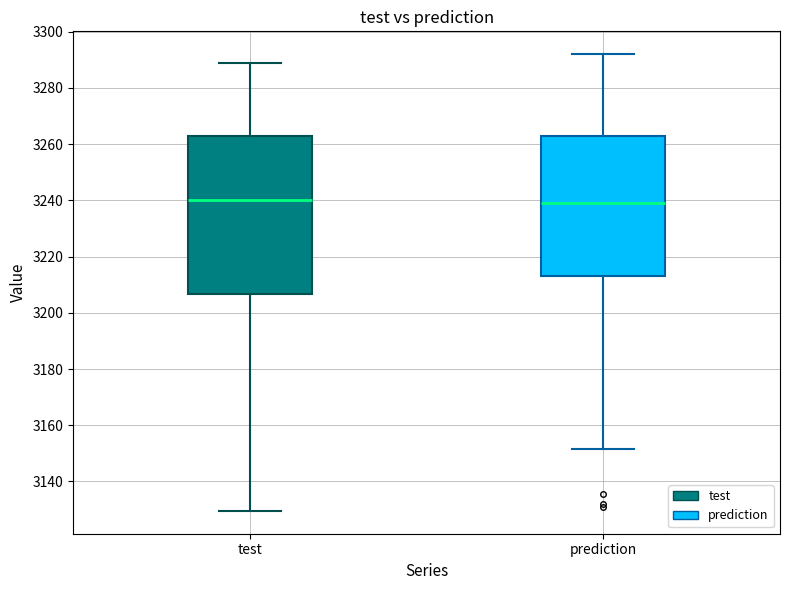

Comparing the boxes themselves (not the whiskers), which one is the tallest?

test